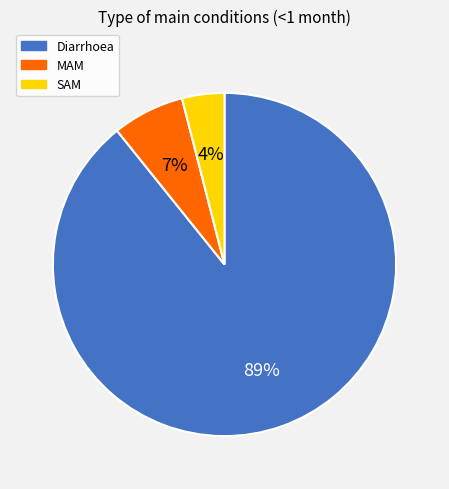

The Diarrhoea slice represents 89% of the pie. True or false?

True